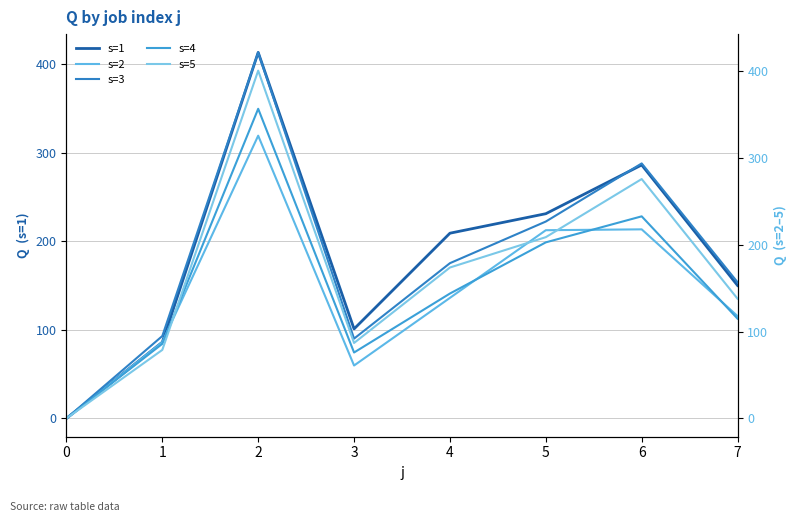

At how many categories does at least one series exceed 74?

7